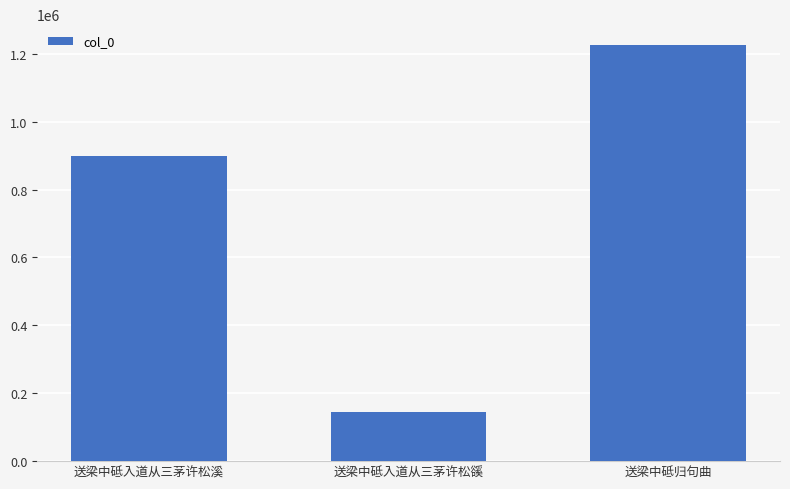

Are the bars horizontal?

No